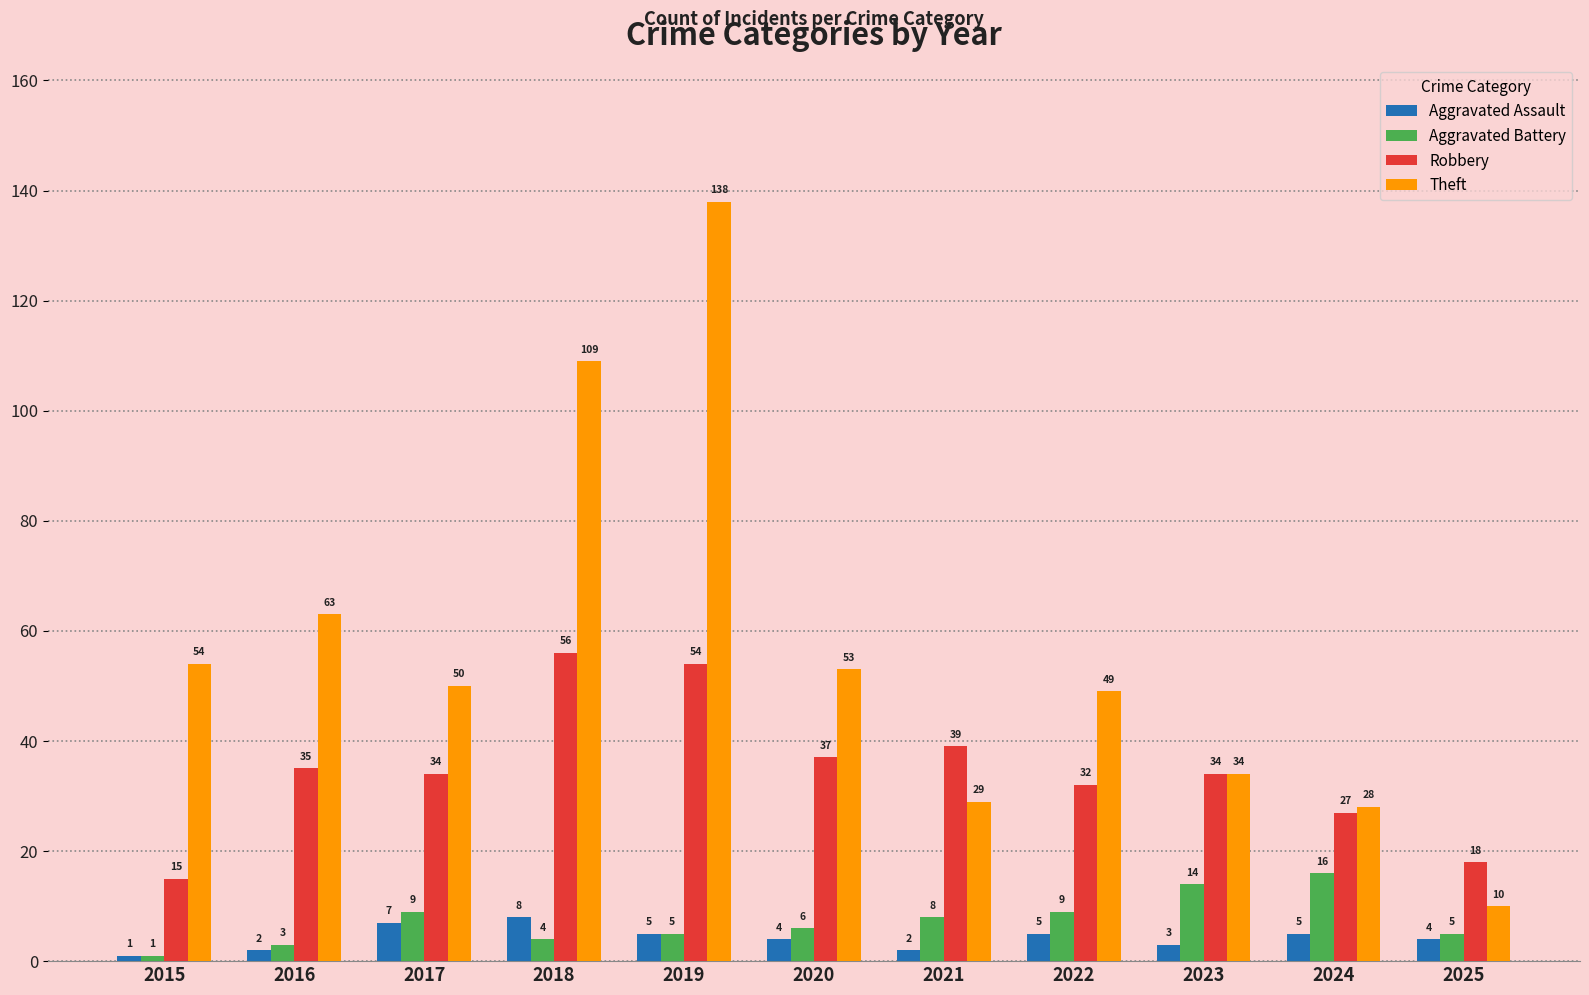

What is the difference between the highest and lowest values at 2021?

37